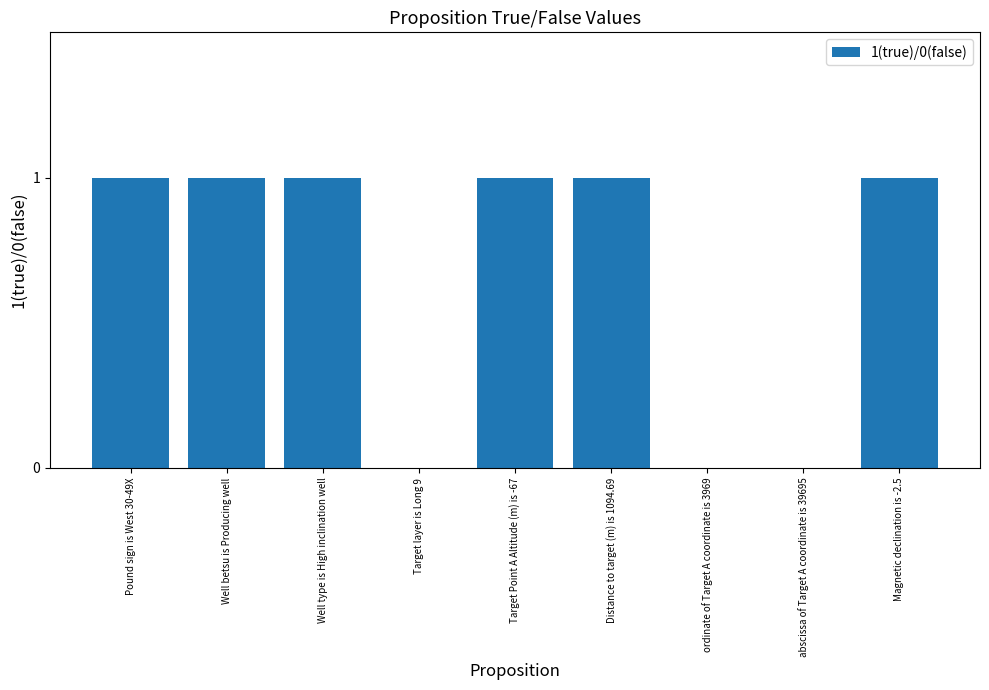

Reading right to left, list all the values displayed in this chart.

Magnetic declination is -2.5=1	abscissa of Target A coordinate is 39695=0	ordinate of Target A coordinate is 3969=0	Distance to target (m) is 1094.69=1	Target Point A Altitude (m) is -67=1	Target layer is Long 9=0	Well type is High inclination well=1	Well betsu is Producing well=1	Pound sign is West 30-49X=1